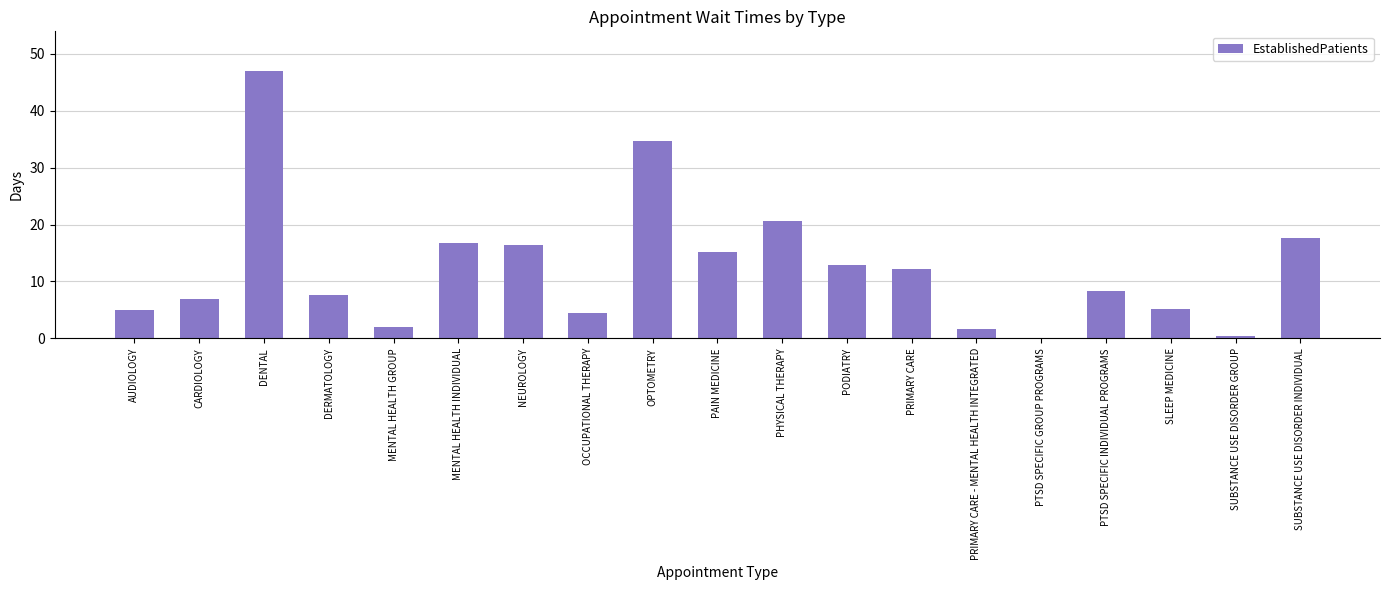

The value at PAIN MEDICINE is 7.1. True or false?

False